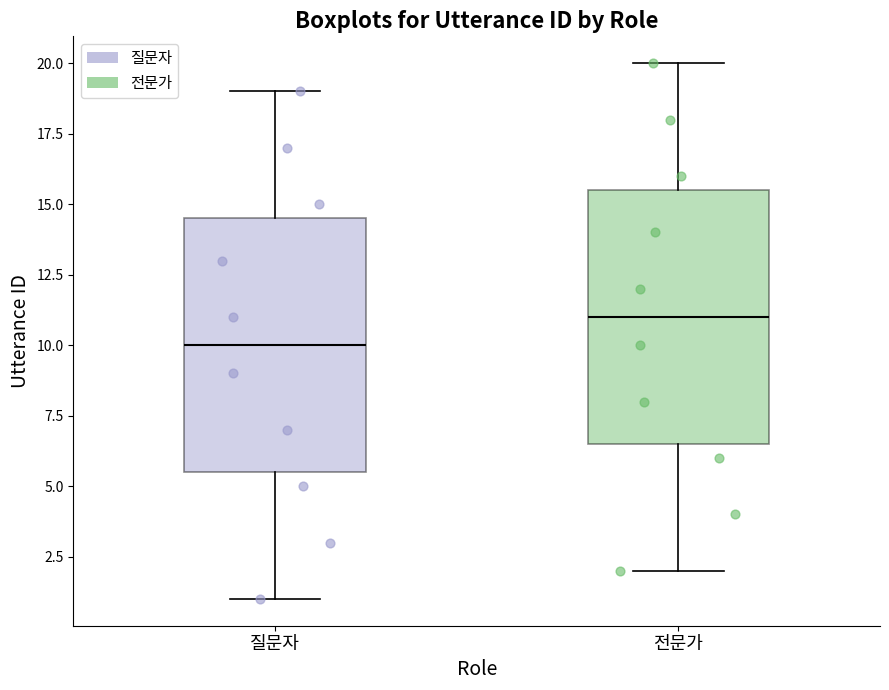

Which box's median line is the highest?

전문가